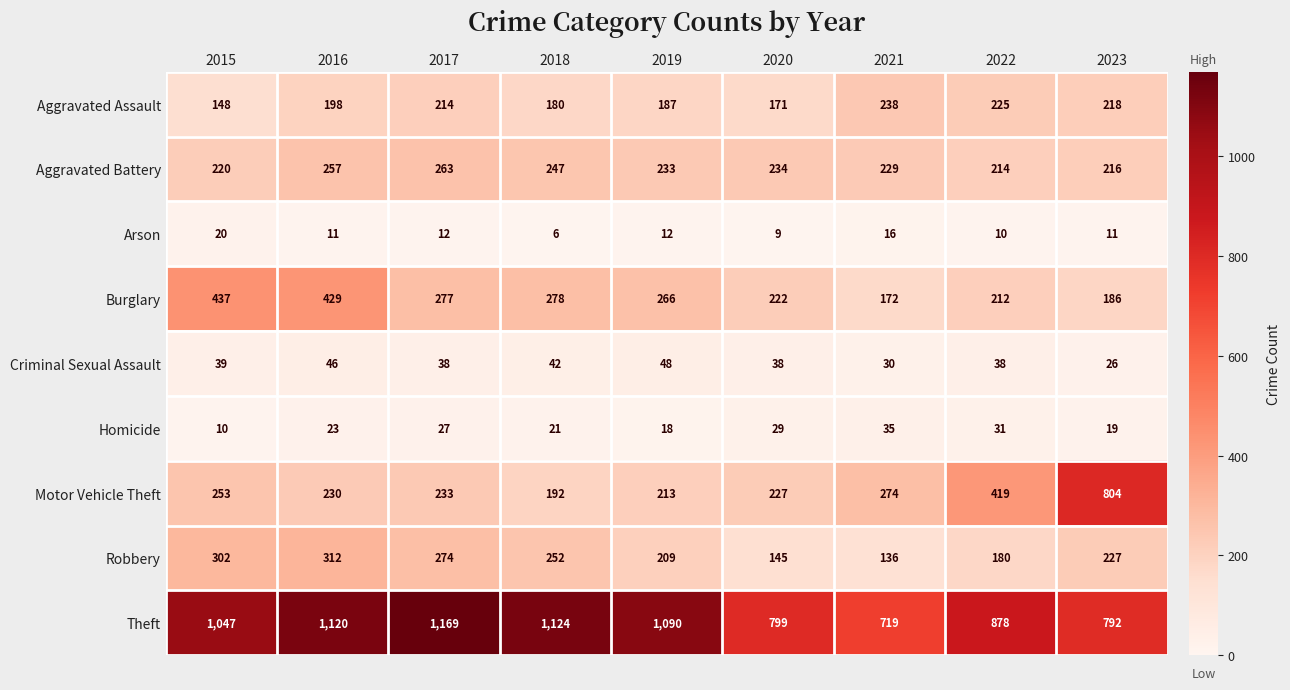

At which category does the chart reach its peak across all series?

2017